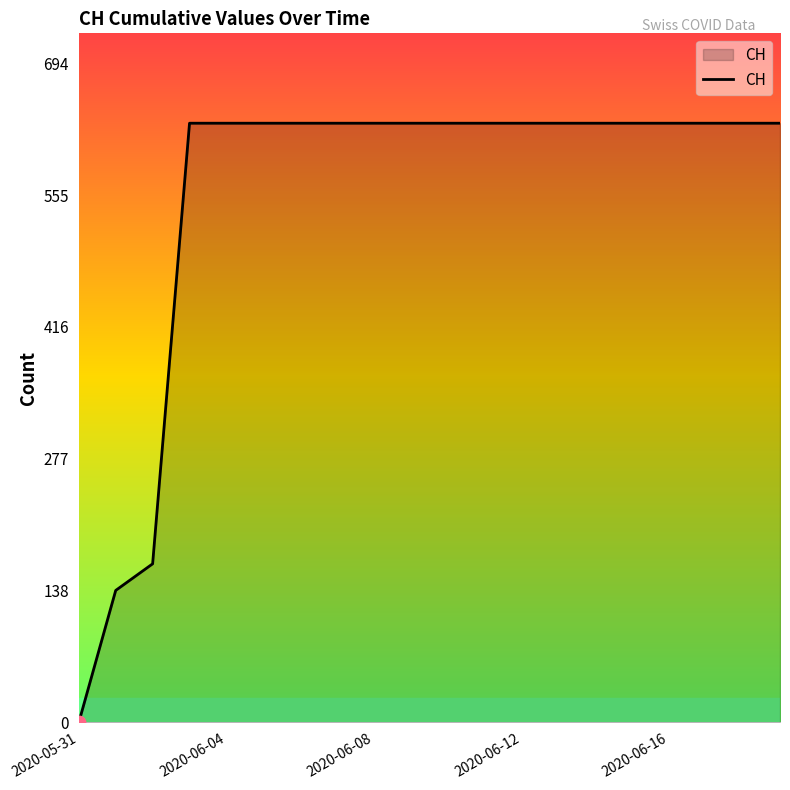

What is the maximum value shown in the chart?

631